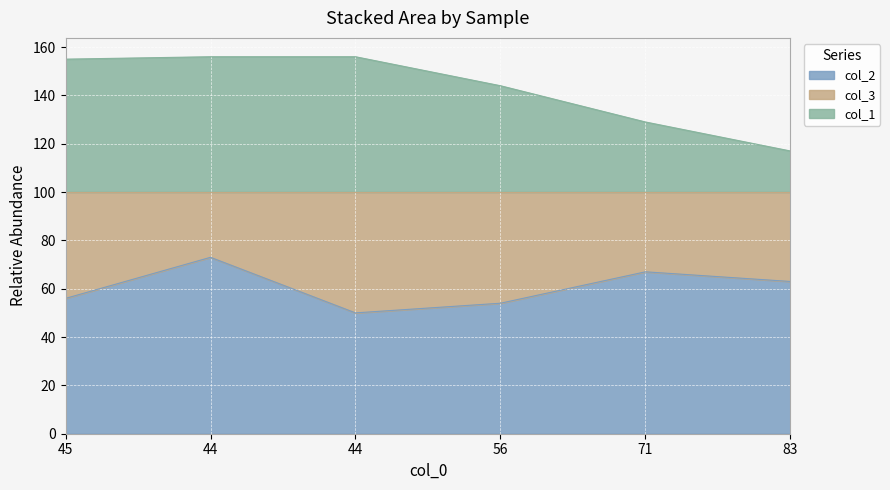

What is the spread (max minus min) of values at 44?

83